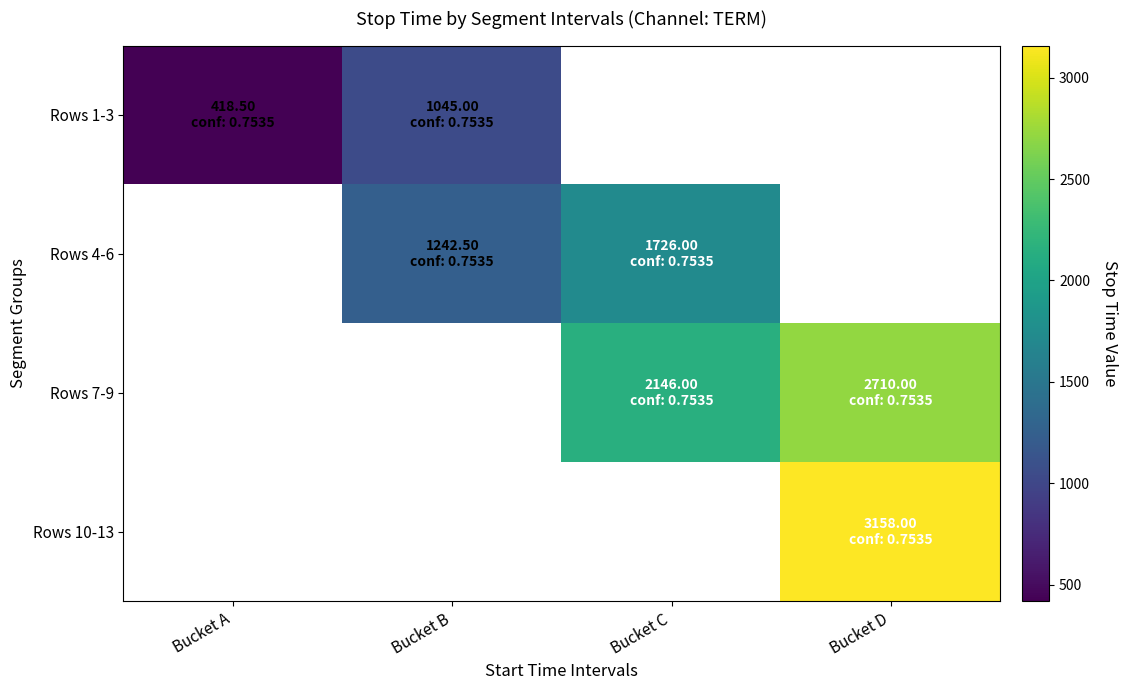

Is the value of Rows 10-13 at Bucket C greater than the value of Rows 1-3 at Bucket C?

No